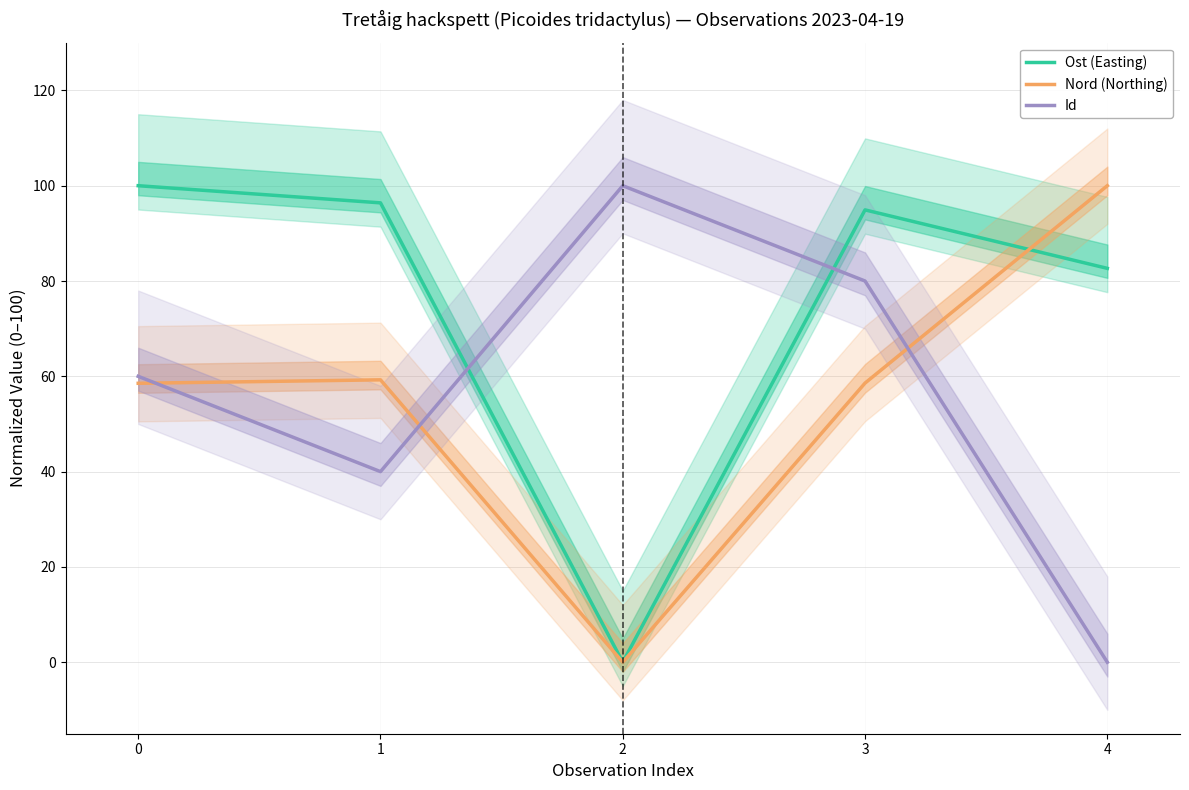

What is the sum of all Id (mean) values?

280.0